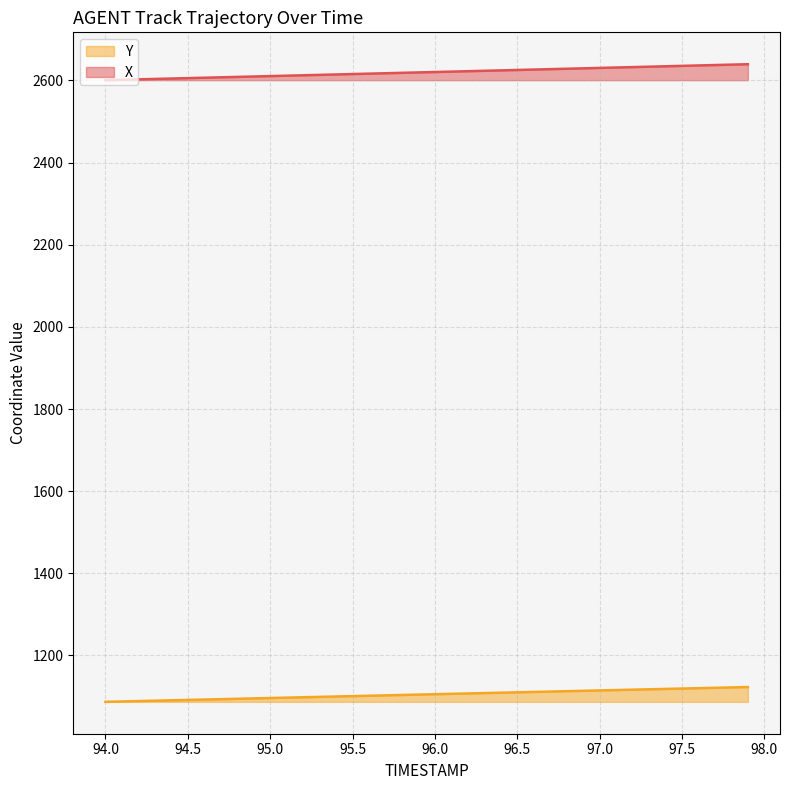

The Y series shows 1096.4 at 95.0. True or false?

True